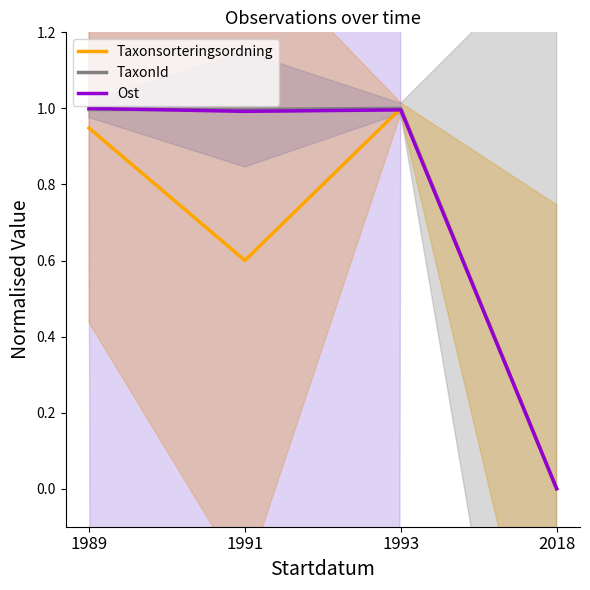

Reading left to right, list all the values displayed in this chart.

Taxonsorteringsordning: 0.9	0.6	1.0	0.0
TaxonId: 1.0	1.0	1.0	0.0
Ost: 1.0	1.0	1.0	0.0